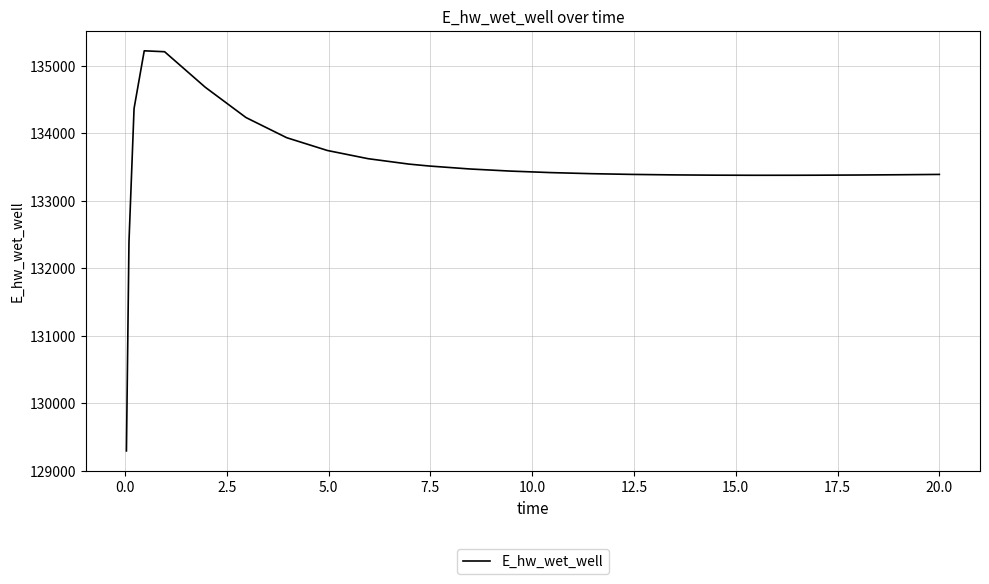

What is the minimum value shown in the chart?

129292.1